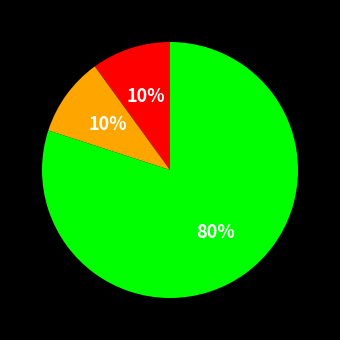

Is there any slice that represents more than half of the pie?

Yes